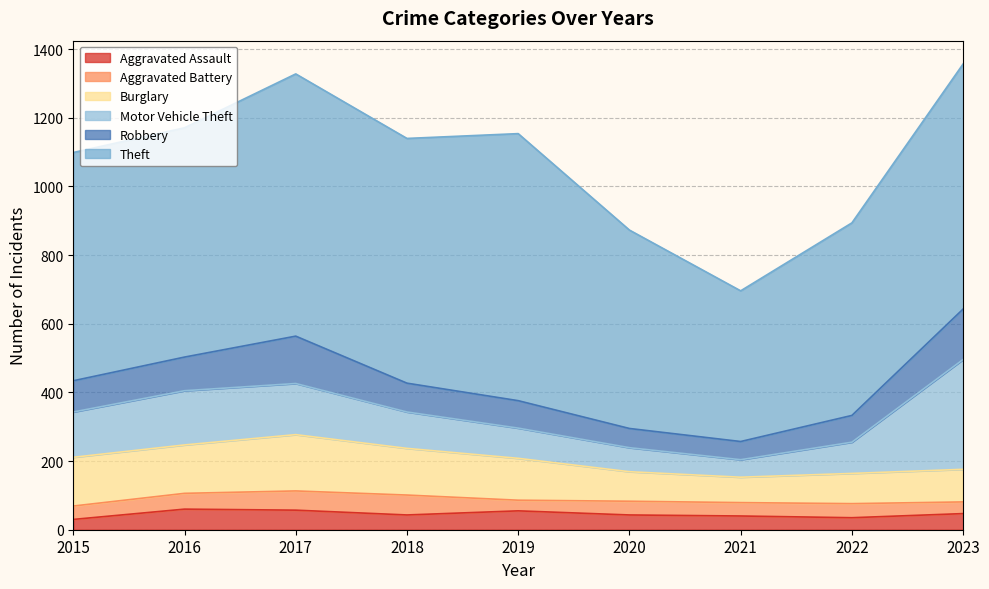

How many intersections are there between Burglary and Motor Vehicle Theft?

3